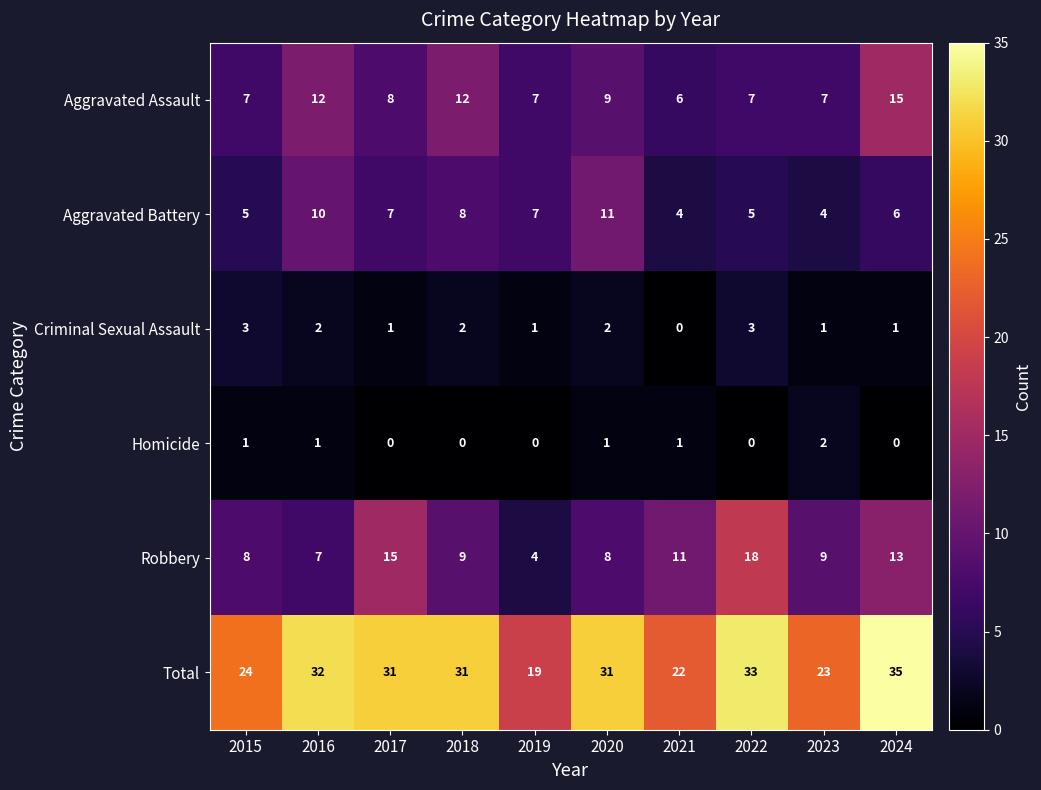

Which series changed the most between 2015 and 2020?

Total